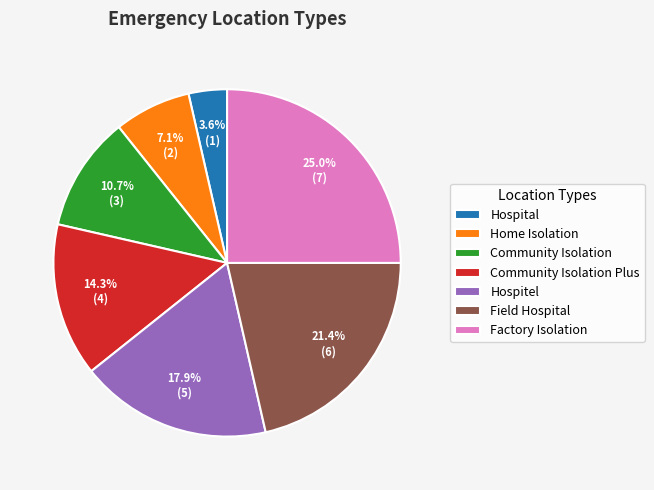

Combined, what portion of the pie is Home Isolation and Hospitel?

25.0%